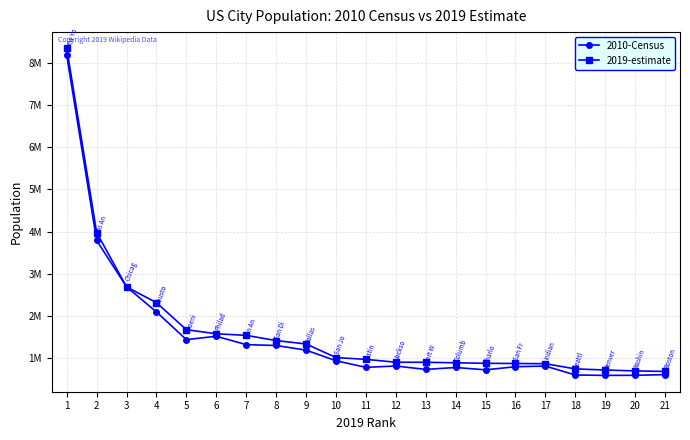

Does the chart have visible grid lines?

Yes